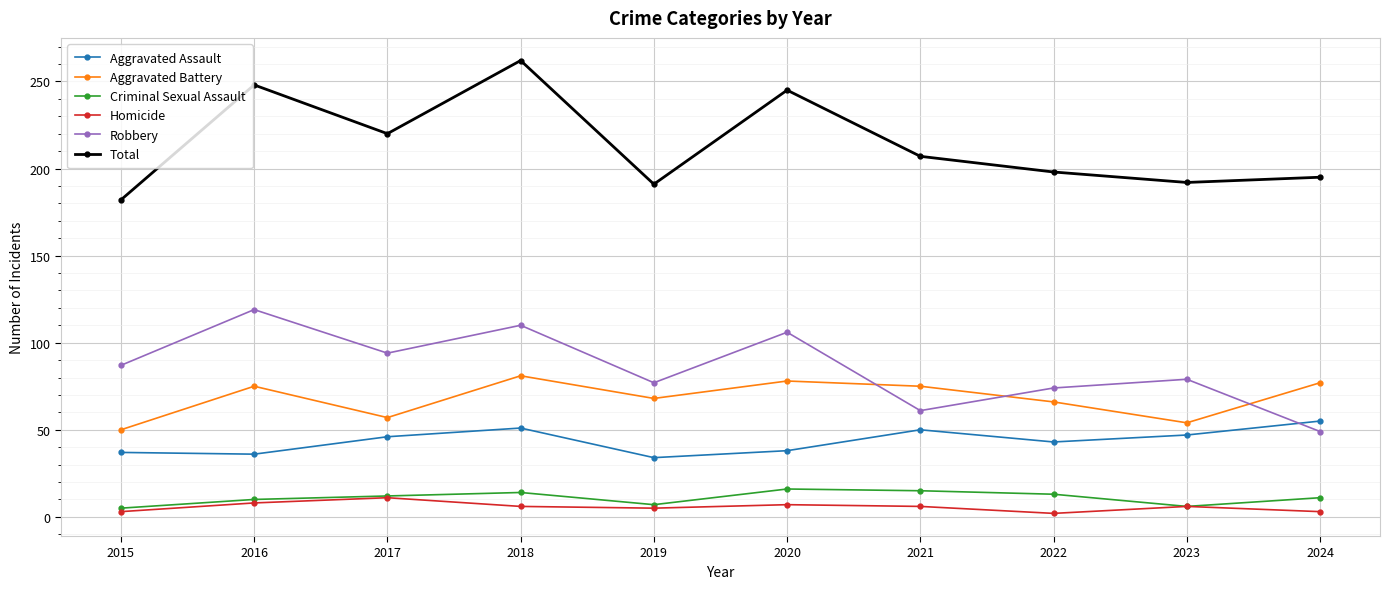

Read the Criminal Sexual Assault value at 2023, to the nearest 5.

5